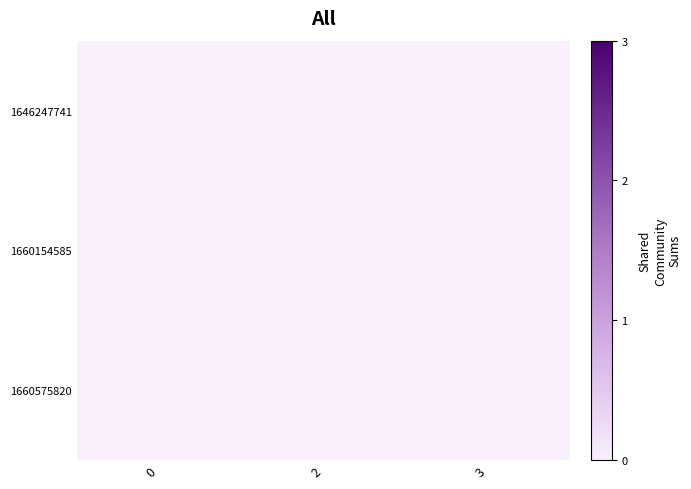

Rank the series by their average value, from highest to lowest.

1660575820, 1660154585, 1646247741